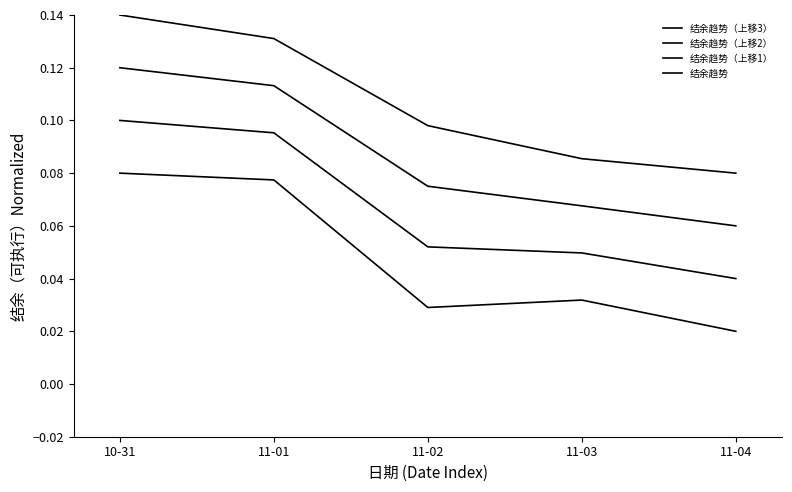

How many 结余趋势 values are between 0 and 1?

5